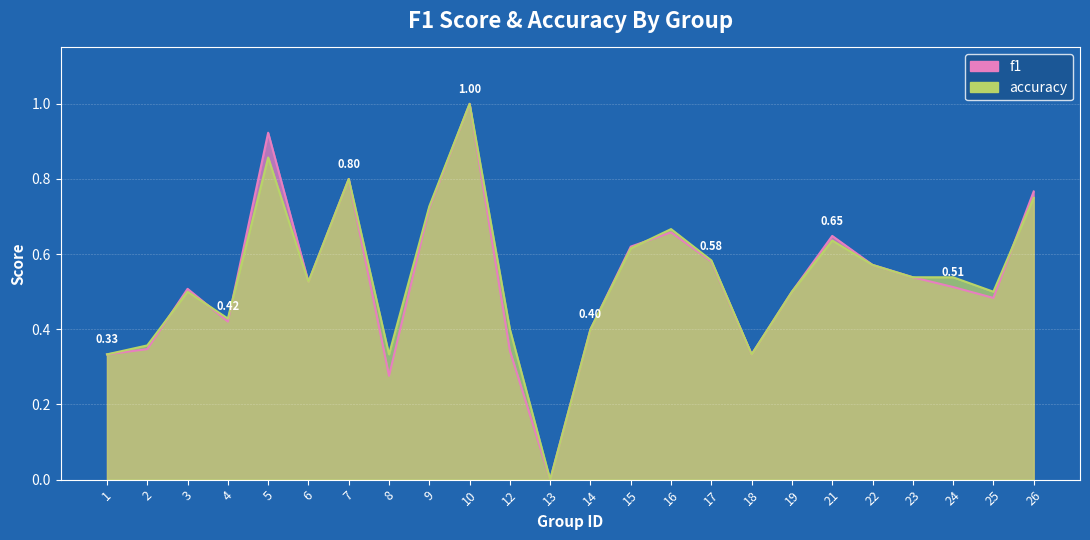

List the labels in order of accuracy value, largest first.

10, 5, 7, 26, 9, 16, 21, 15, 17, 22, 23, 24, 6, 3, 19, 25, 4, 12, 14, 2, 1, 8, 18, 13